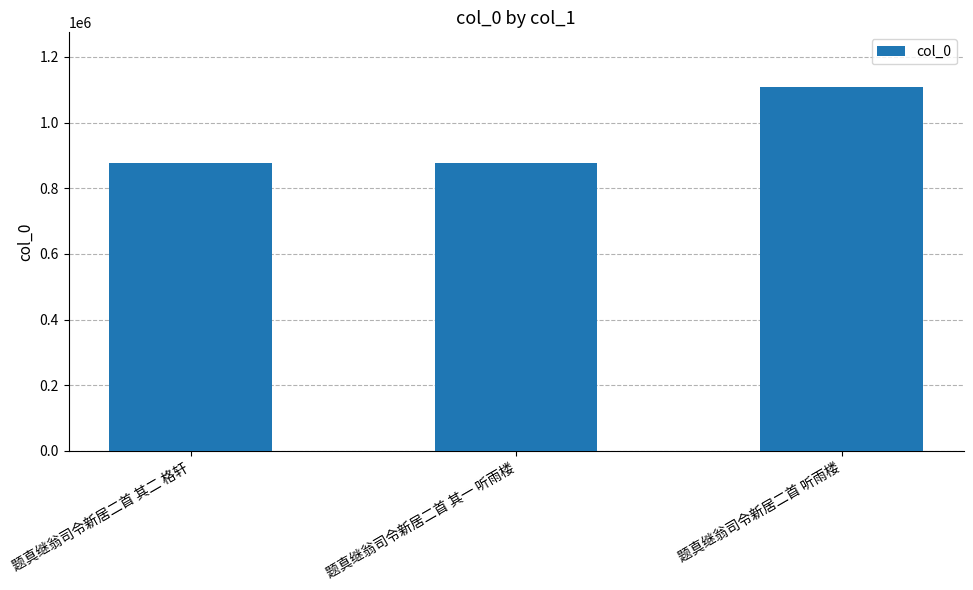

Approximately how many times larger is the value at 题真继翁司令新居二首 其二 格轩 compared to 题真继翁司令新居二首 听雨楼?

0.8